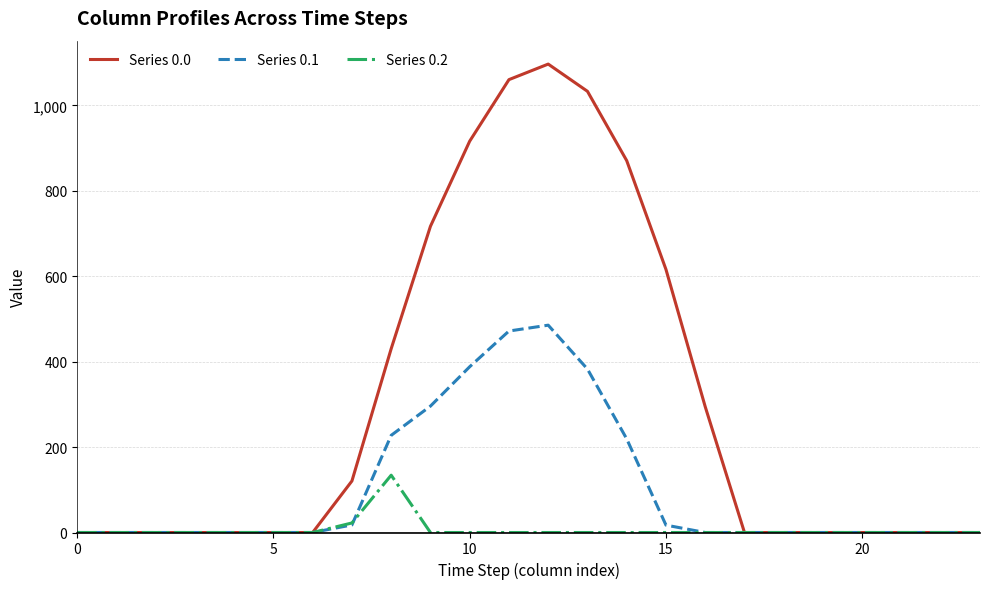

Which series has the largest total across all categories?

Series 0.0